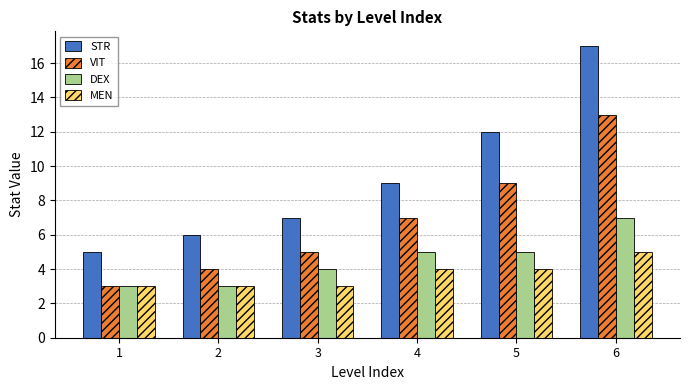

Count the MEN values in the range 3 to 4.

5